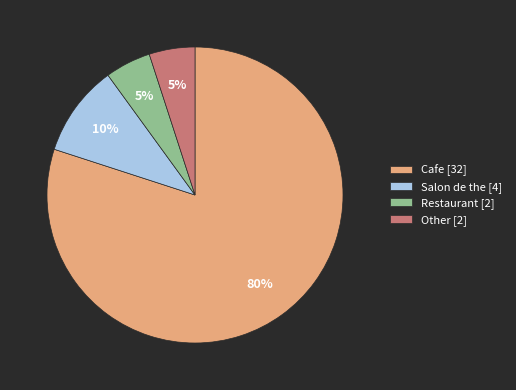

Does any single category account for the majority?

Yes